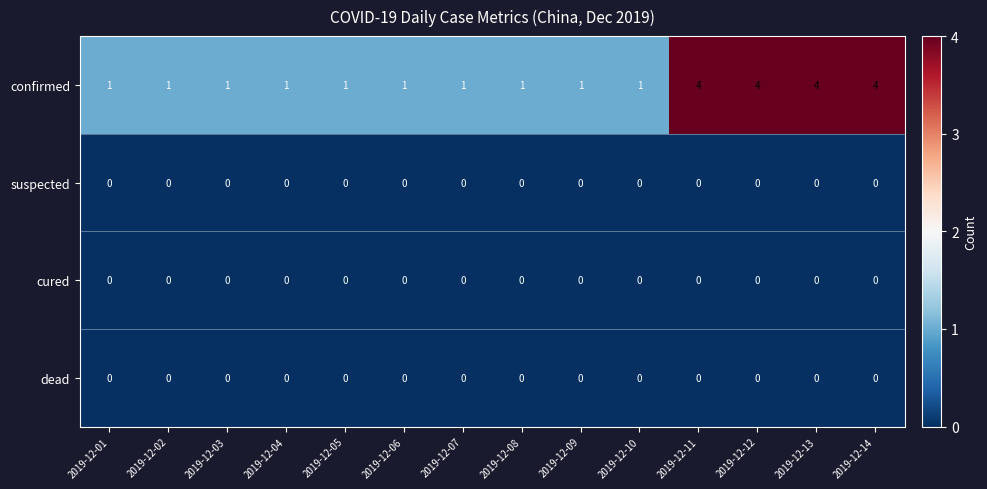

What value does the confirmed series have at 2019-12-13?

4